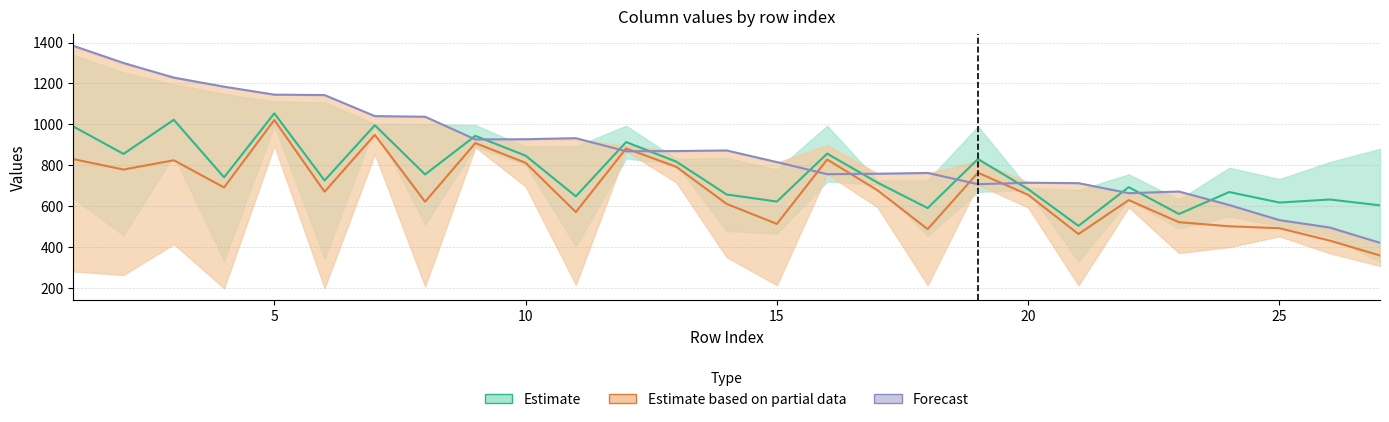

At how many categories does at least one series exceed 441?

27